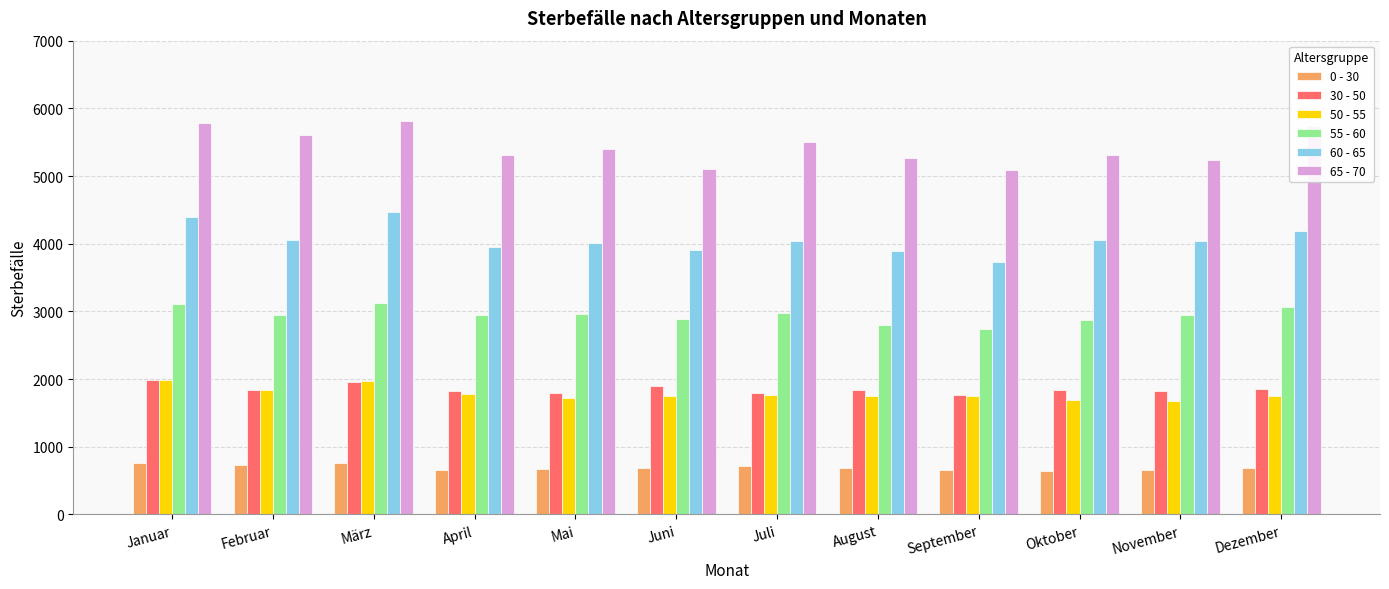

What is the highest value of the 60 - 65 series?

4470